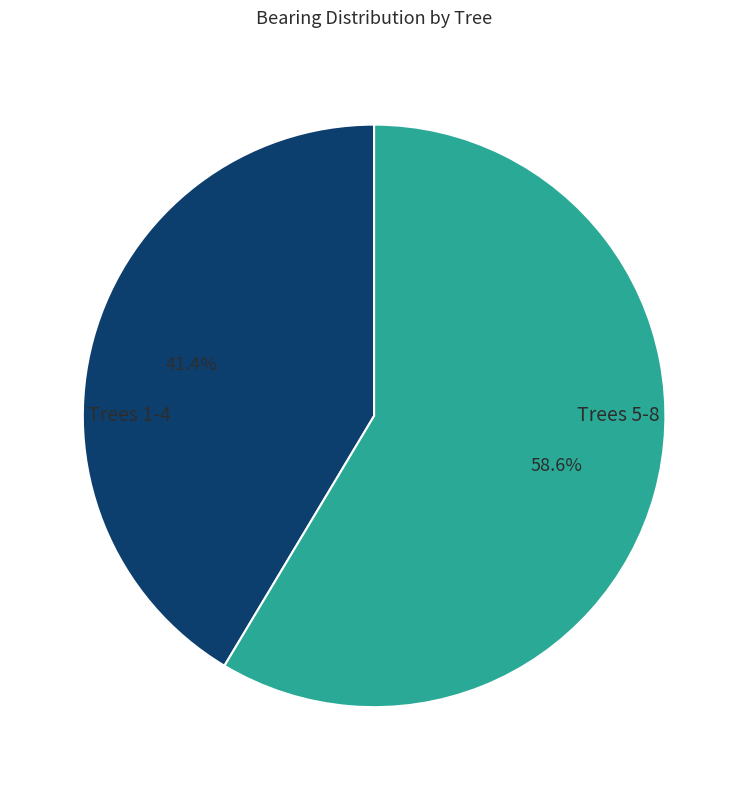

Is there a majority slice in this chart?

Yes